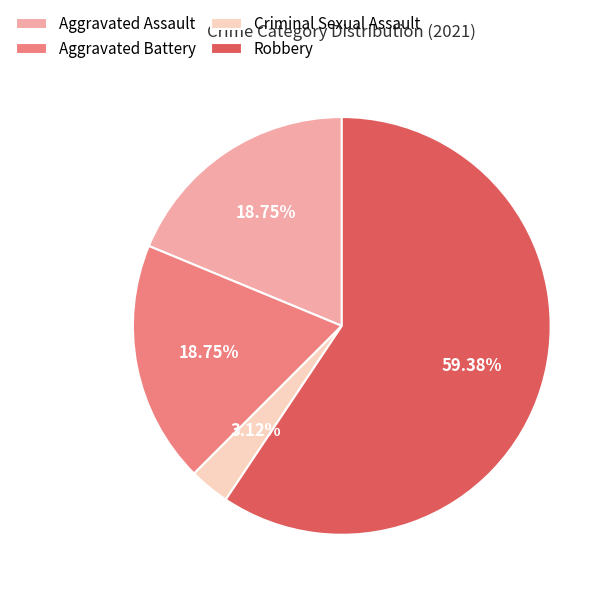

Which category accounts for the majority?

Robbery